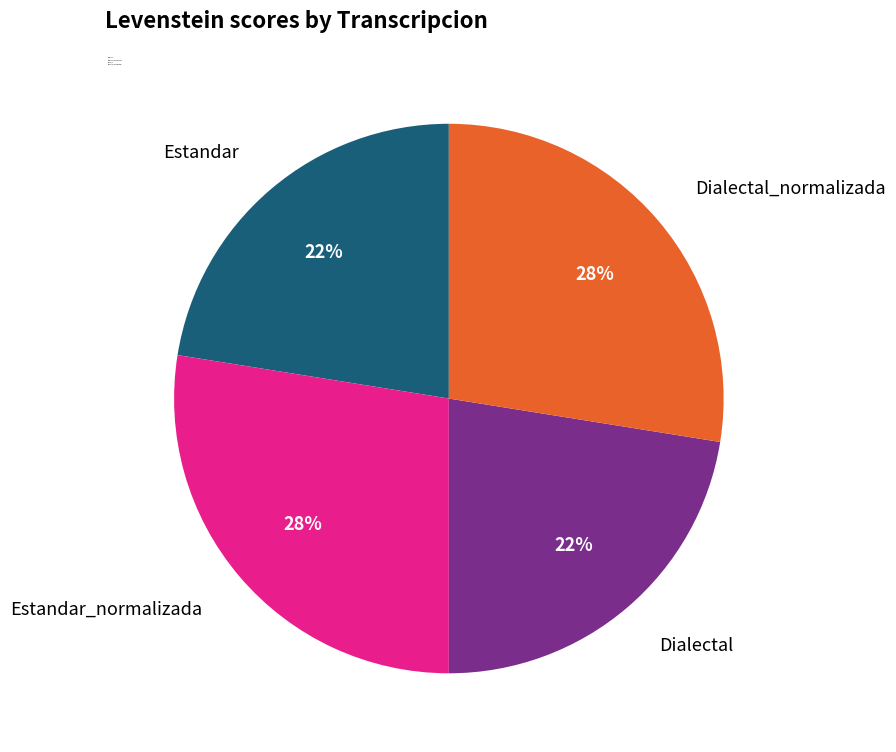

What percentage is the Estandar slice, to the nearest percent?

22%